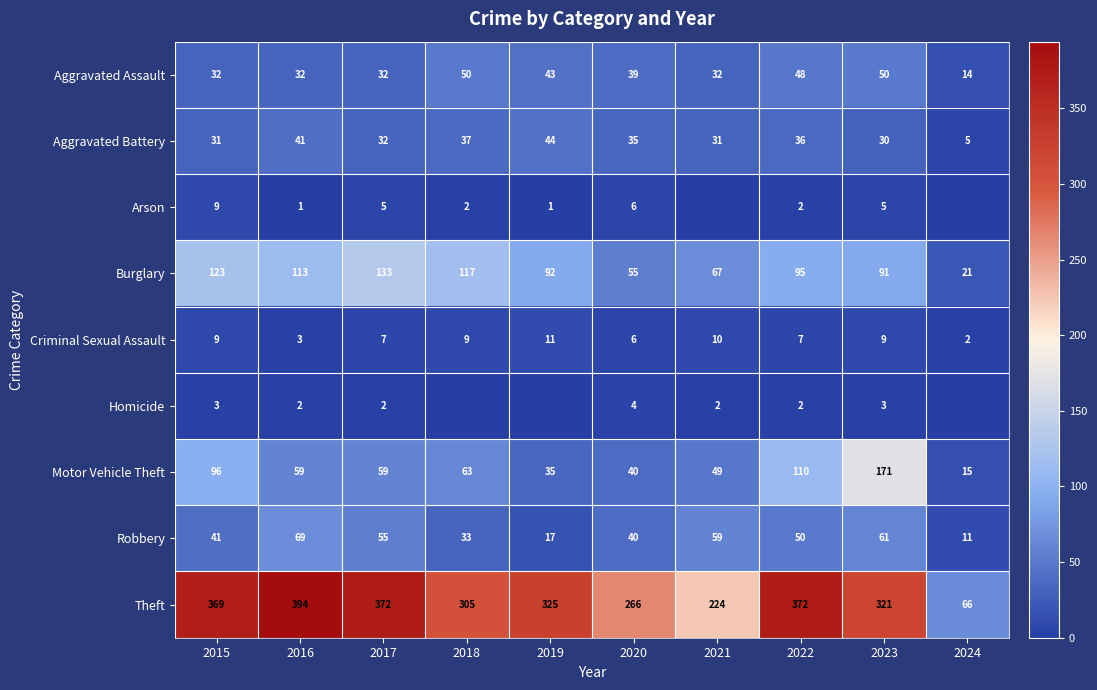

What is the sum of the Homicide values at 2024 and 2016?

2